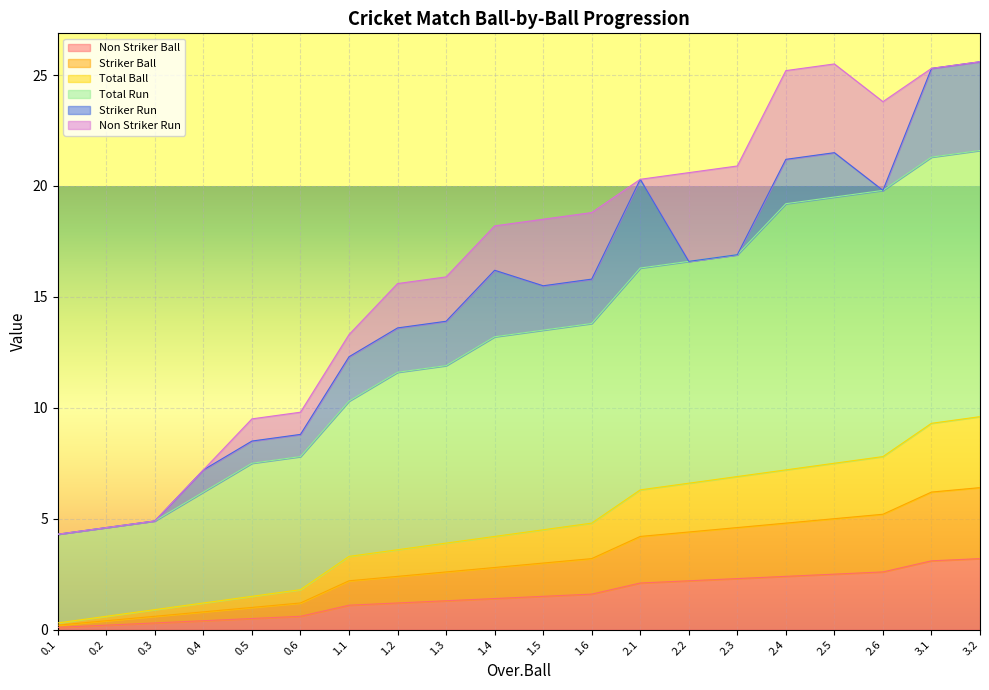

At how many categories does at least one series exceed 25?

4